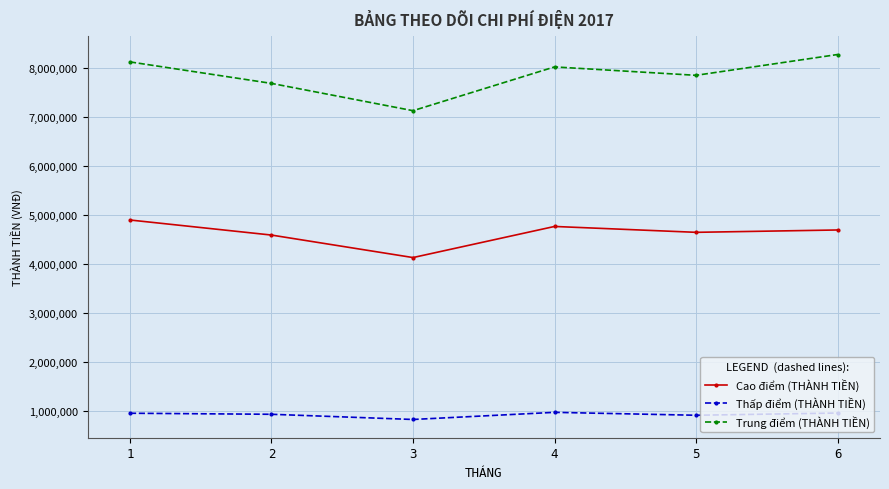

The value of Cao điểm (THÀNH TIỀN) at 1 is 4896957. True or false?

True